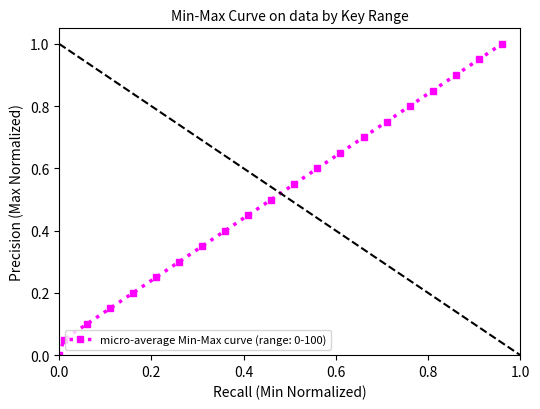

True or false: there are more than 2 points higher than both neighbors.

False